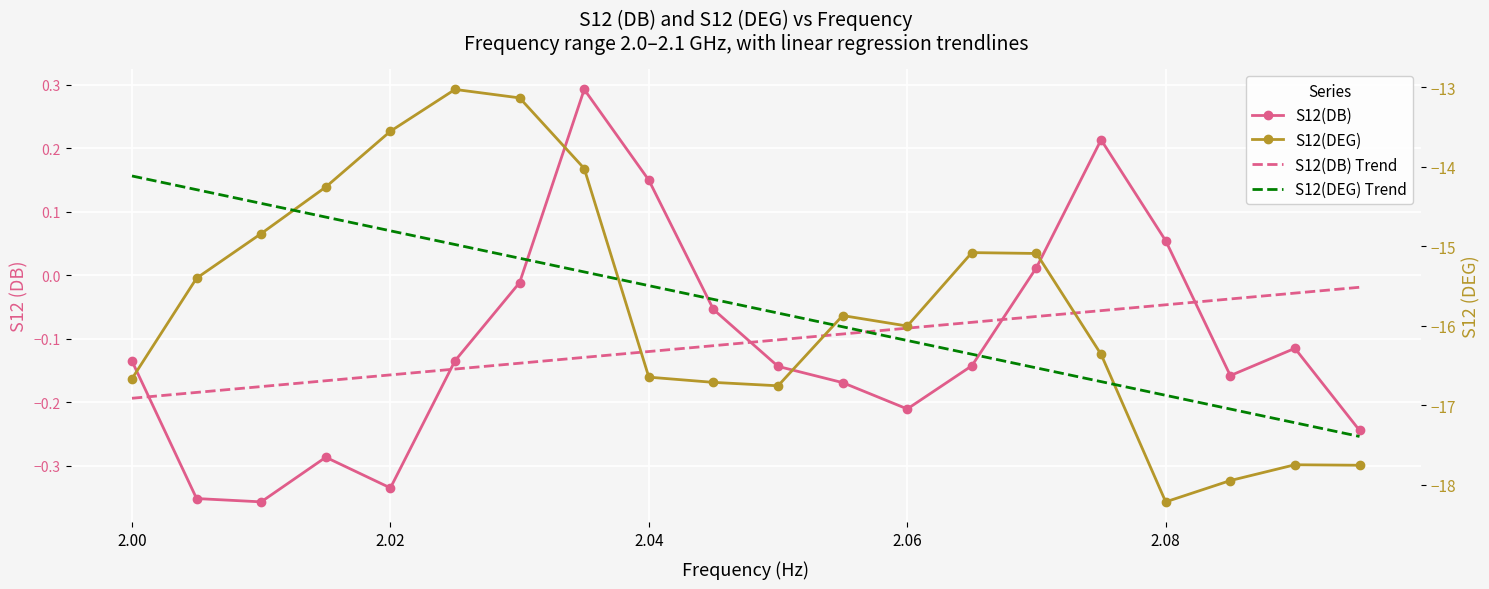

Which series ends up on top after the final intersection of S12(DEG) Trend and S12(DEG)?

S12(DEG) Trend